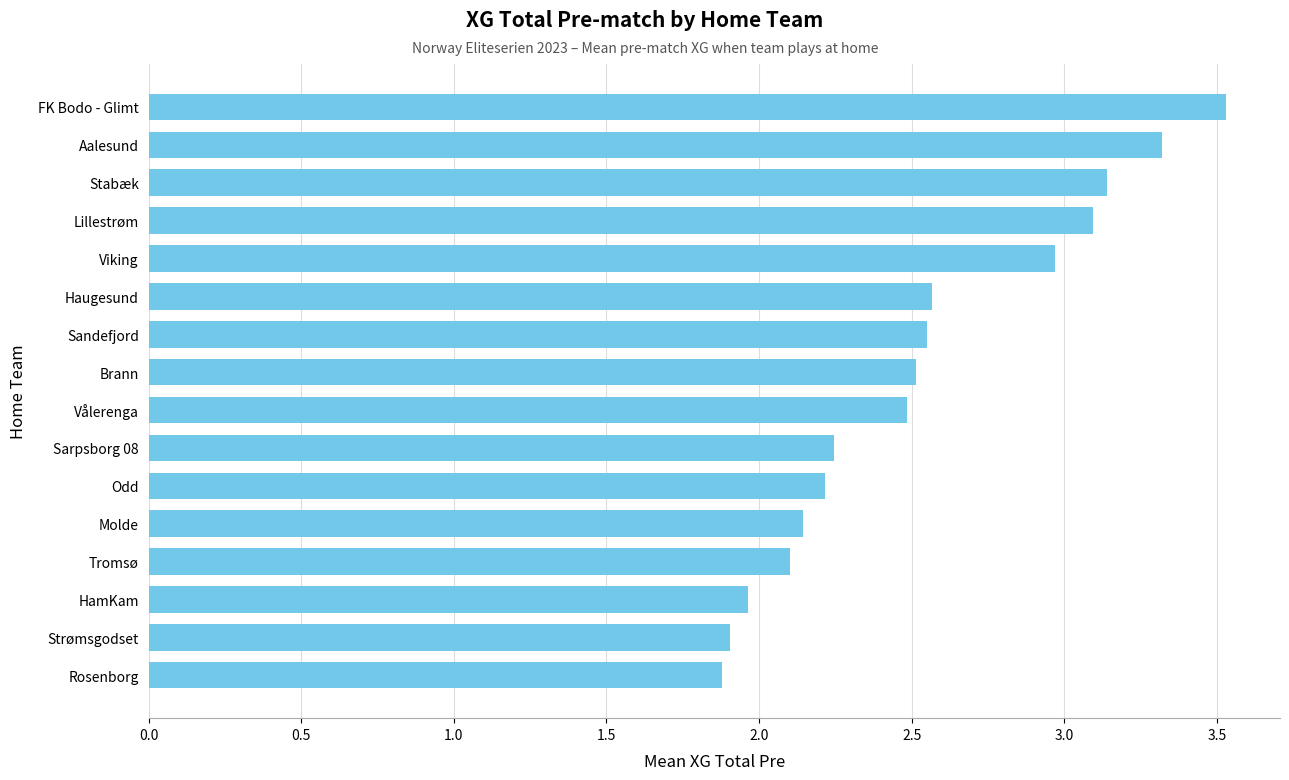

Approximately how many times larger is the value at Molde compared to HamKam?

1.1